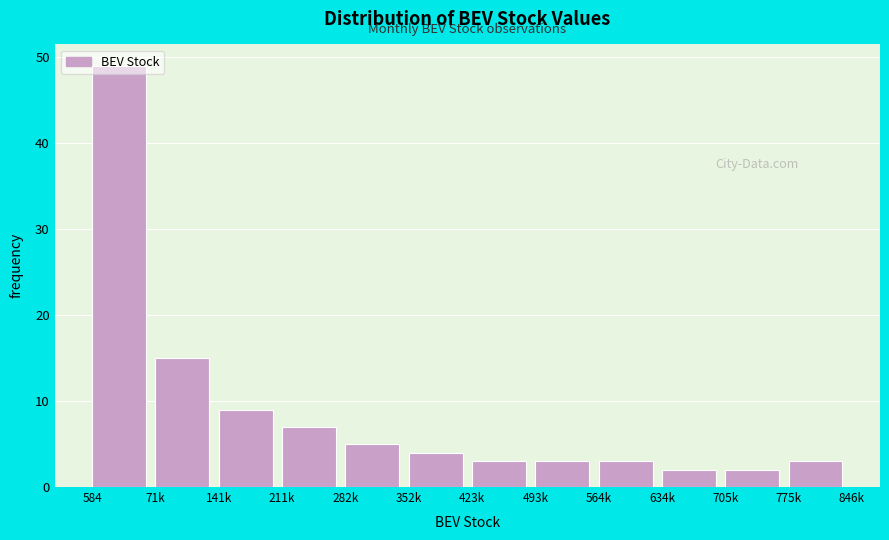

What is the average value?

9